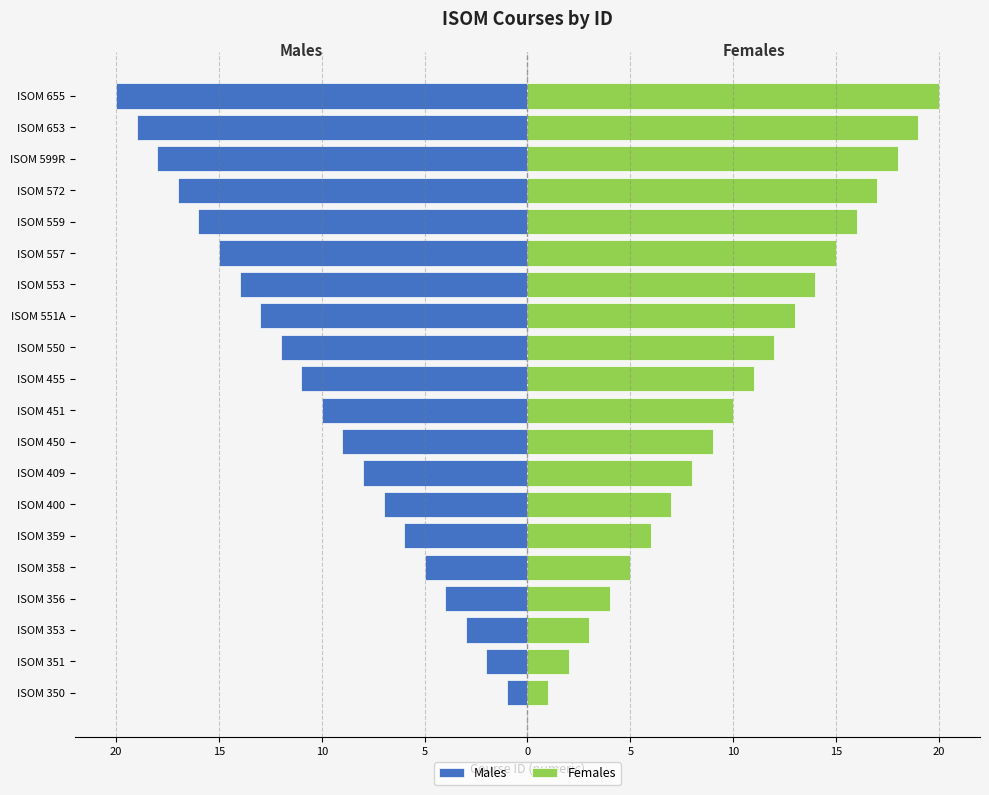

The value of Males at ISOM 559 is -25. True or false?

False